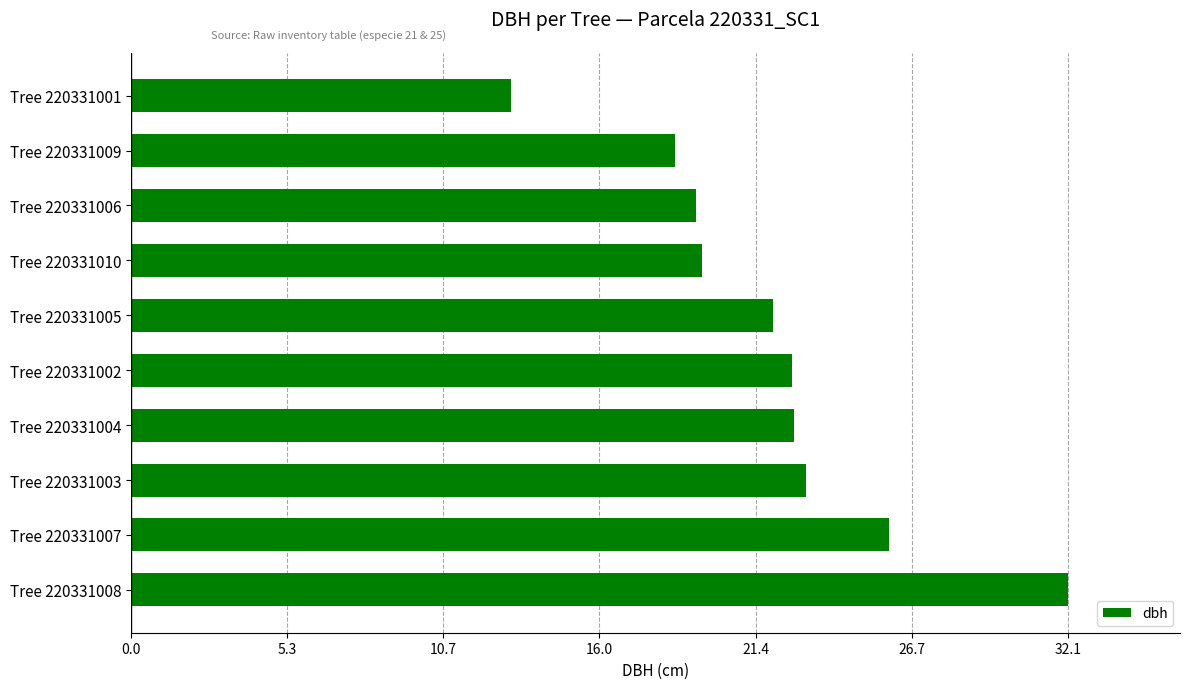

What is the maximum value shown in the chart?

32.1